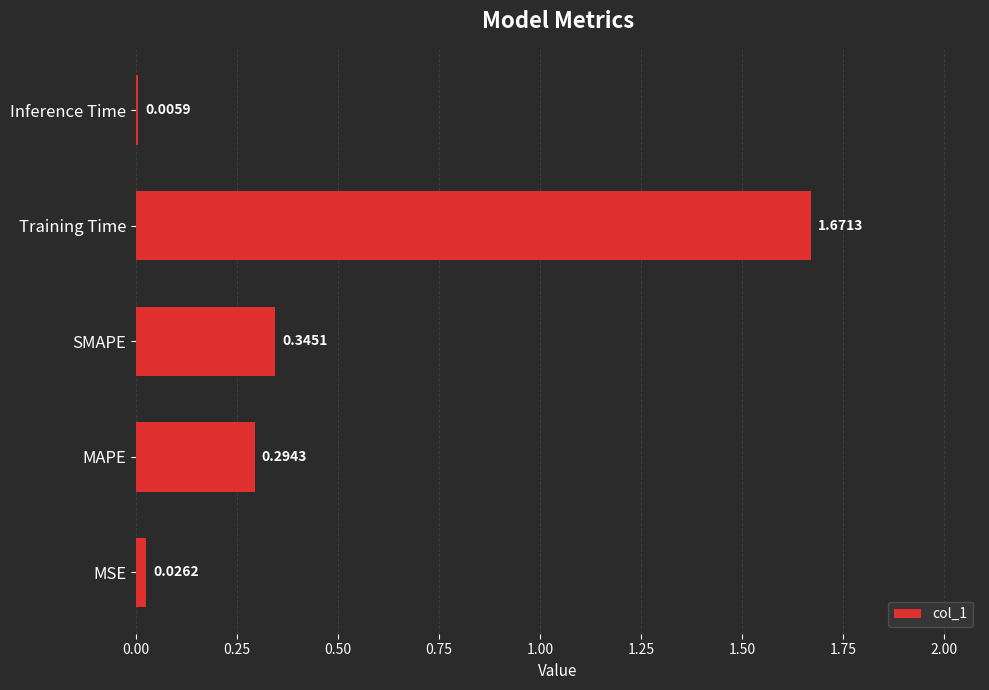

What is the average value?

0.5